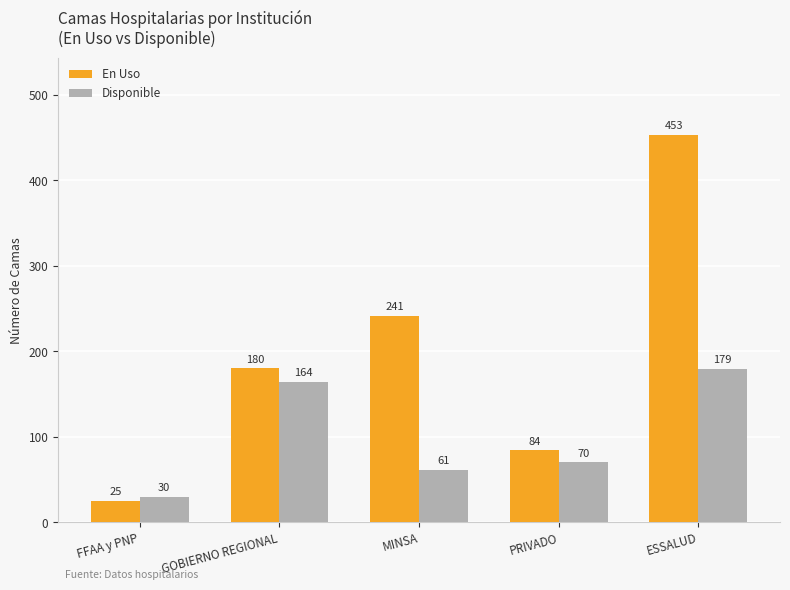

What is the label of the 1st bar from the right?

ESSALUD